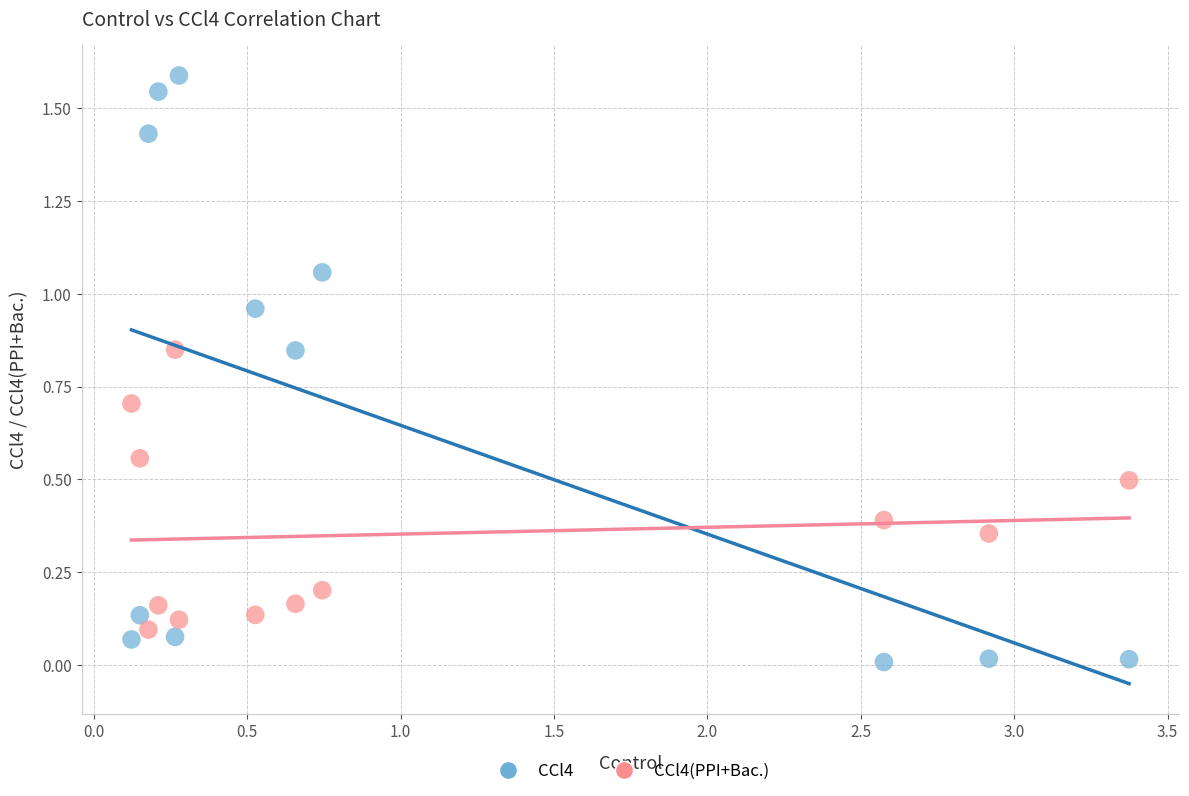

What is the X range (max minus min) for the scatter plot?

3.3